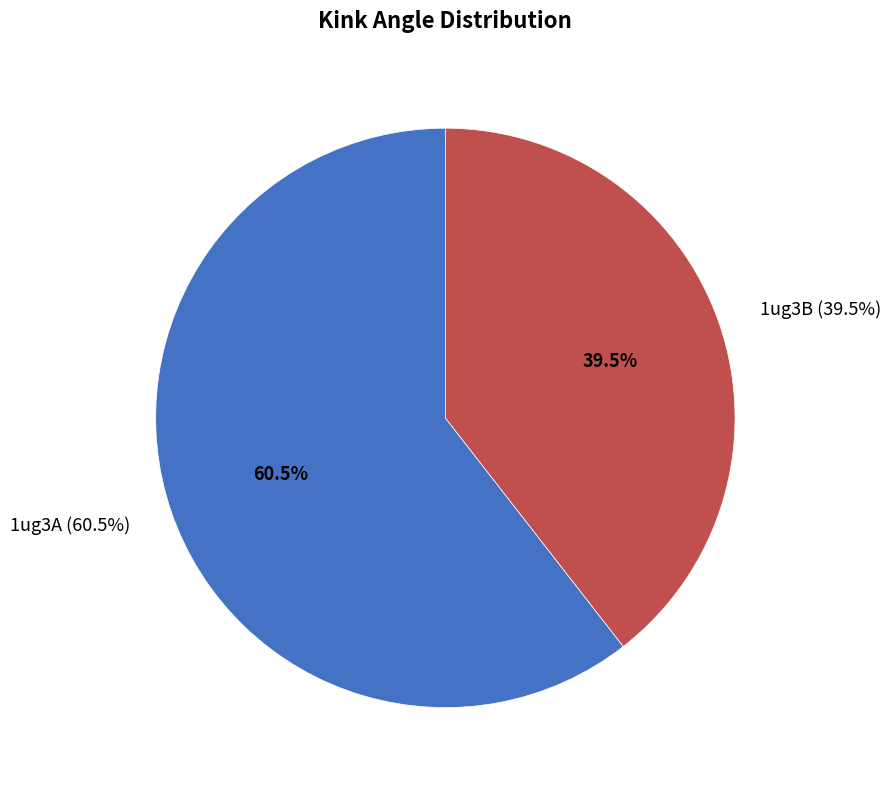

What percentage is the 1ug3A slice, to the nearest percent?

61%